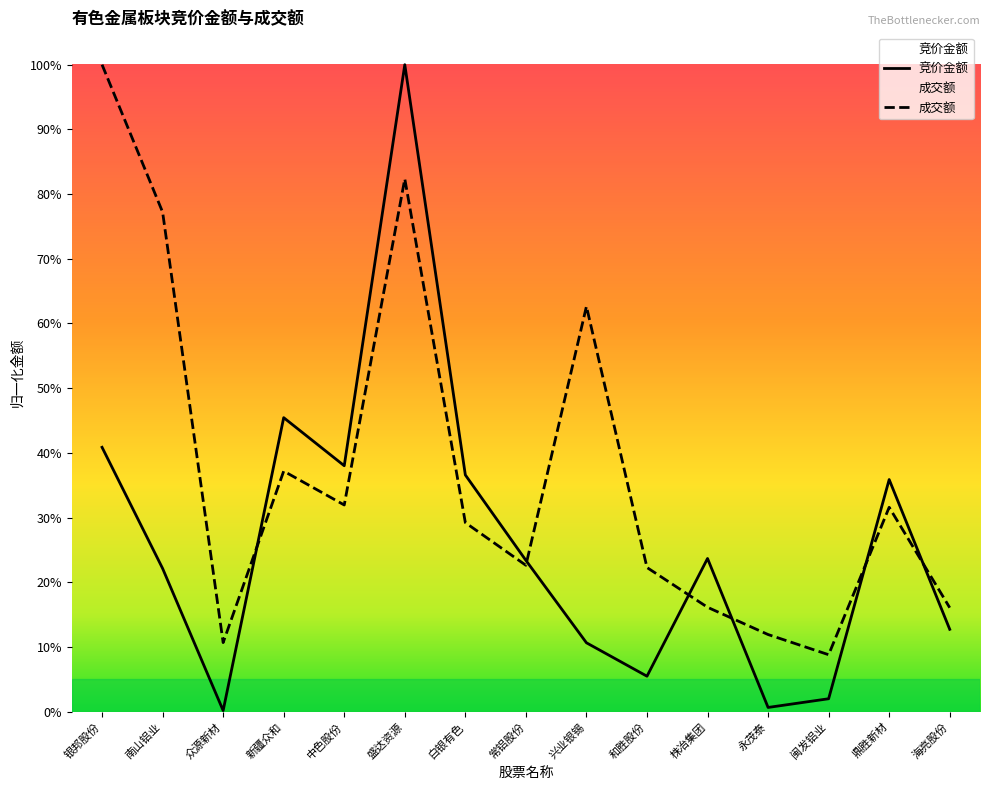

At which label is 竞价金额 closest to 0?

众源新材